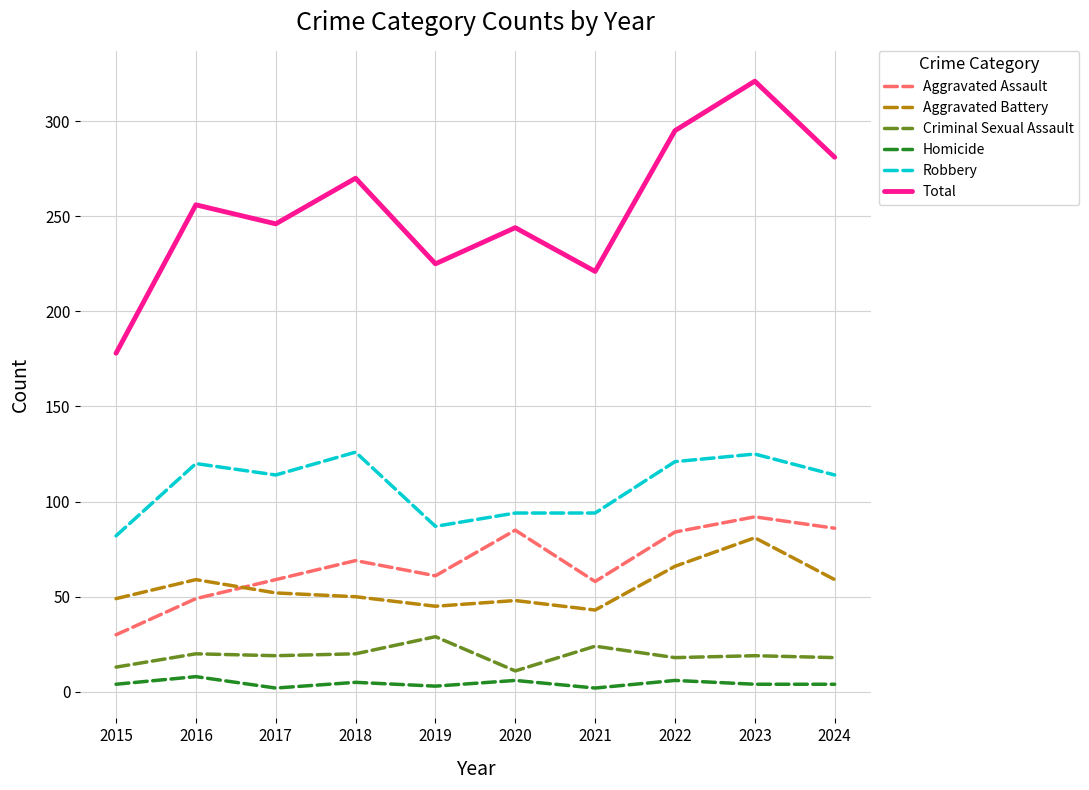

What is the sum of the Aggravated Battery values at 2020 and 2015?

97